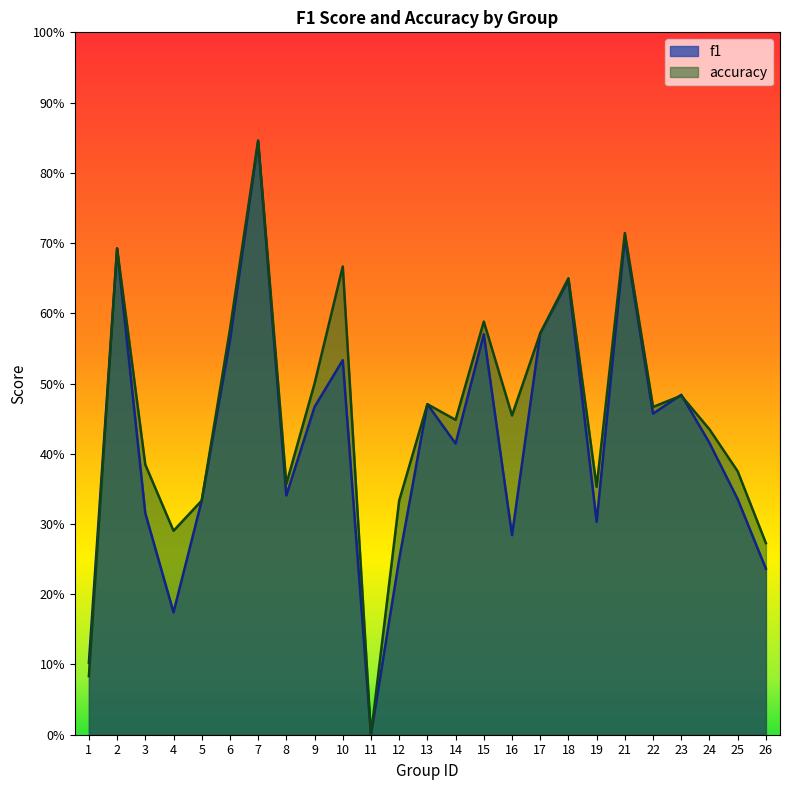

What is the value of the f1 point at the 15th from the left?

0.6